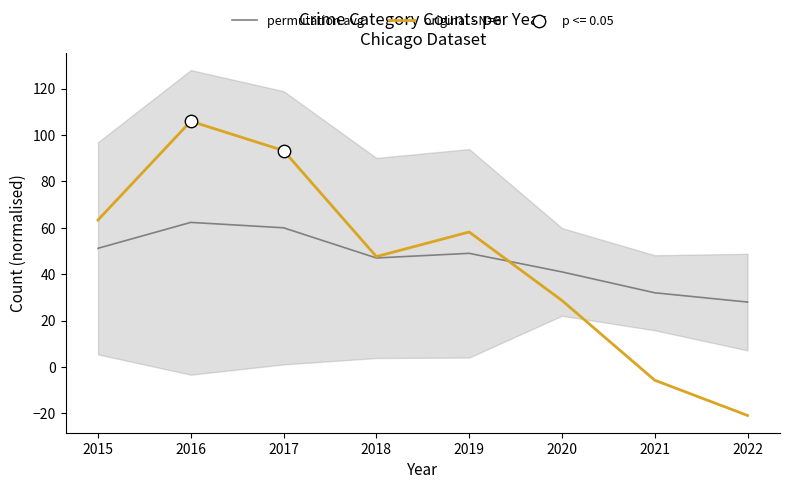

Which series contains the highest Y value?

original - N=6